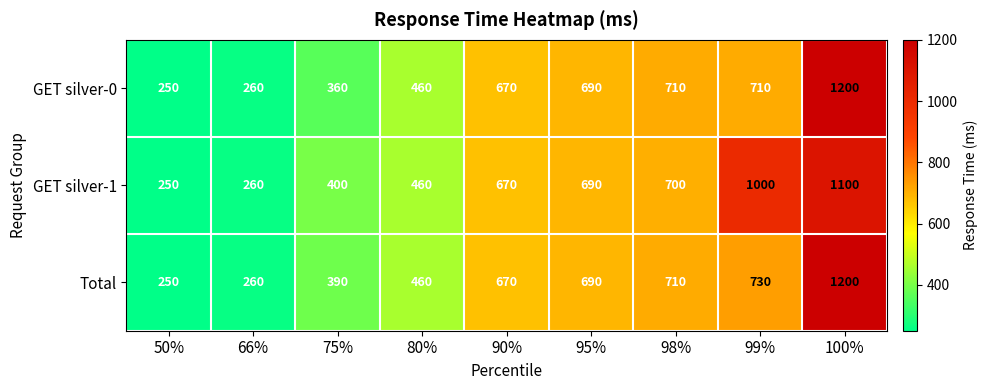

List the series in order of their overall mean, lowest first.

GET silver-0, Total, GET silver-1